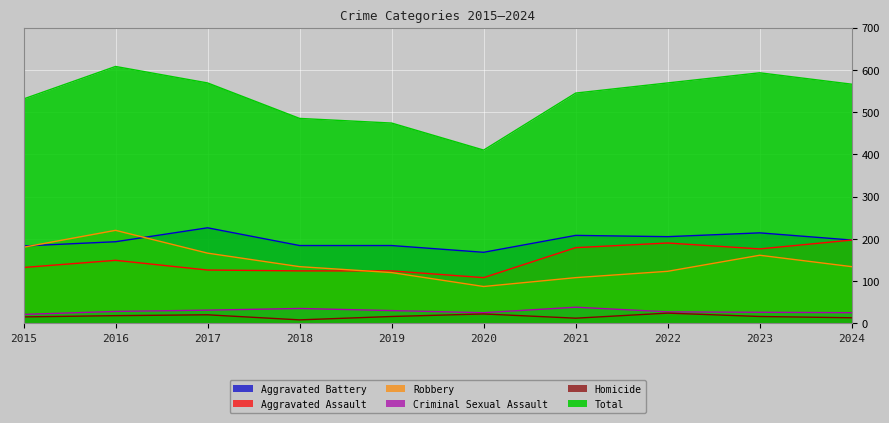

True or false: Robbery and Criminal Sexual Assault cross at least once.

False